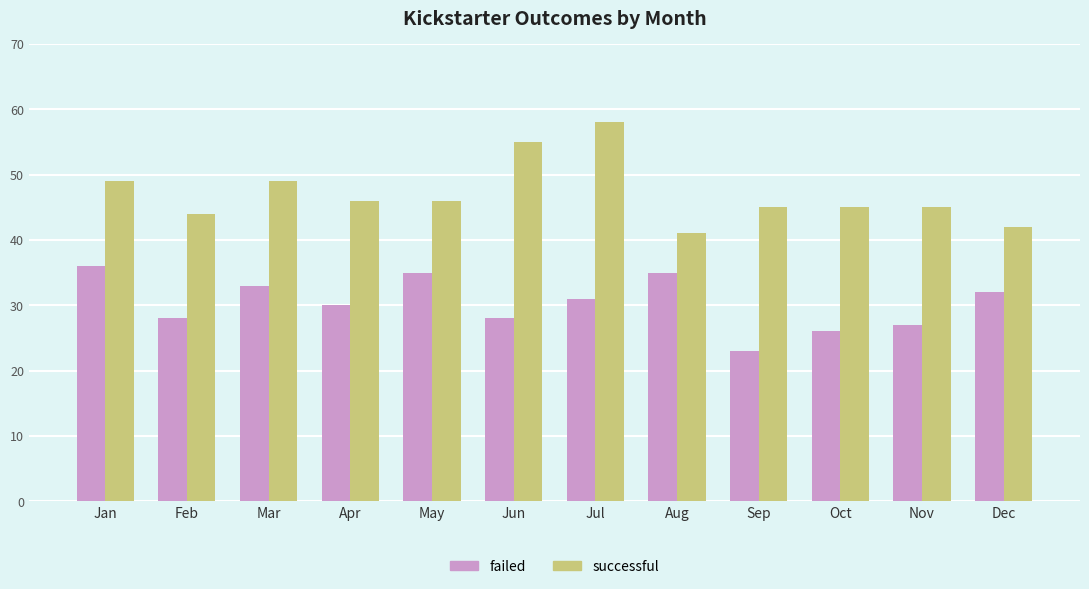

Rank the series by their maximum value, from highest to lowest.

successful, failed